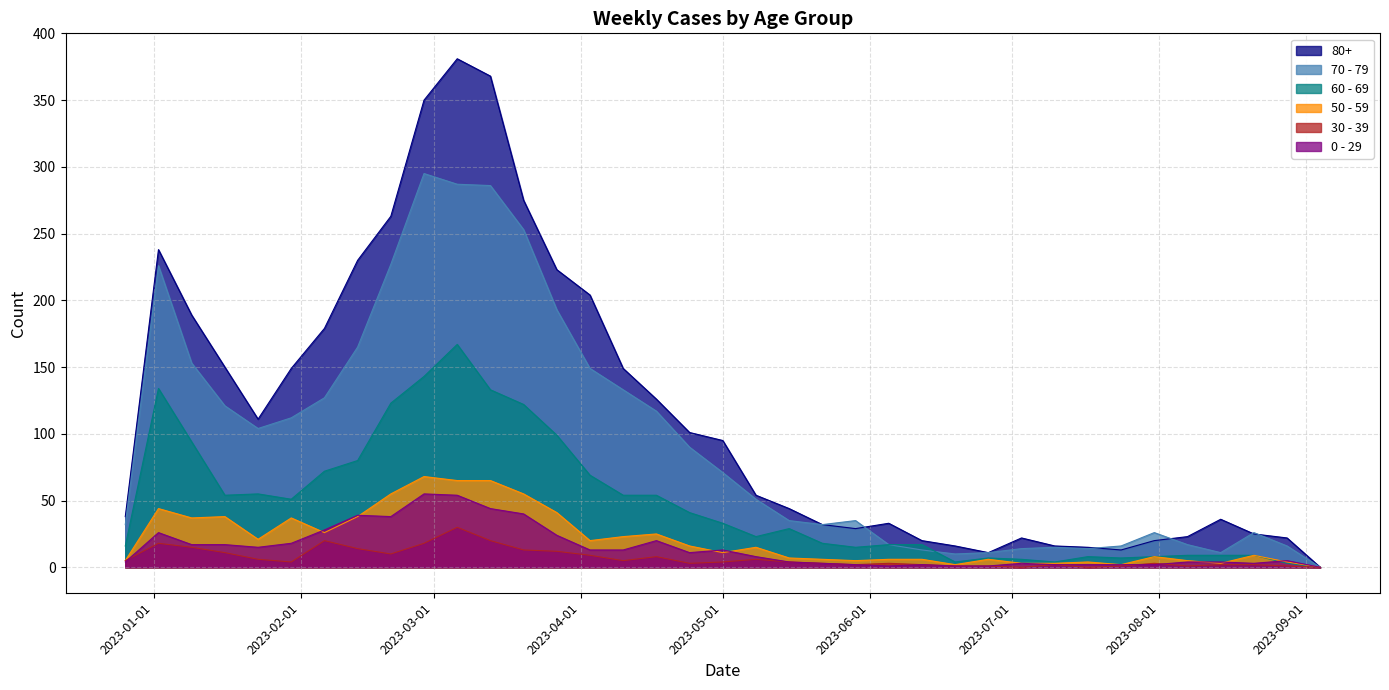

Which has a higher value, 2023-05-22 or 2023-03-06?

2023-03-06